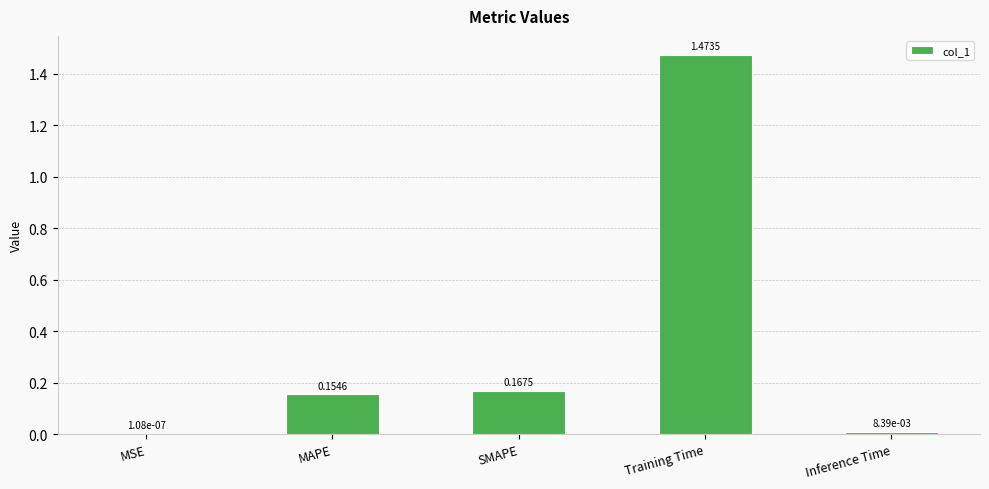

What is the sum of all values?

1.8